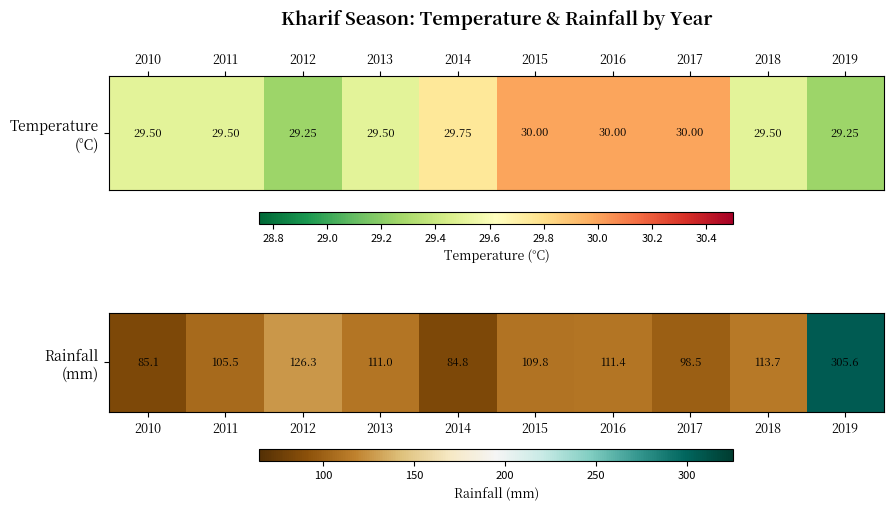

Count the number of categories in the chart.

10